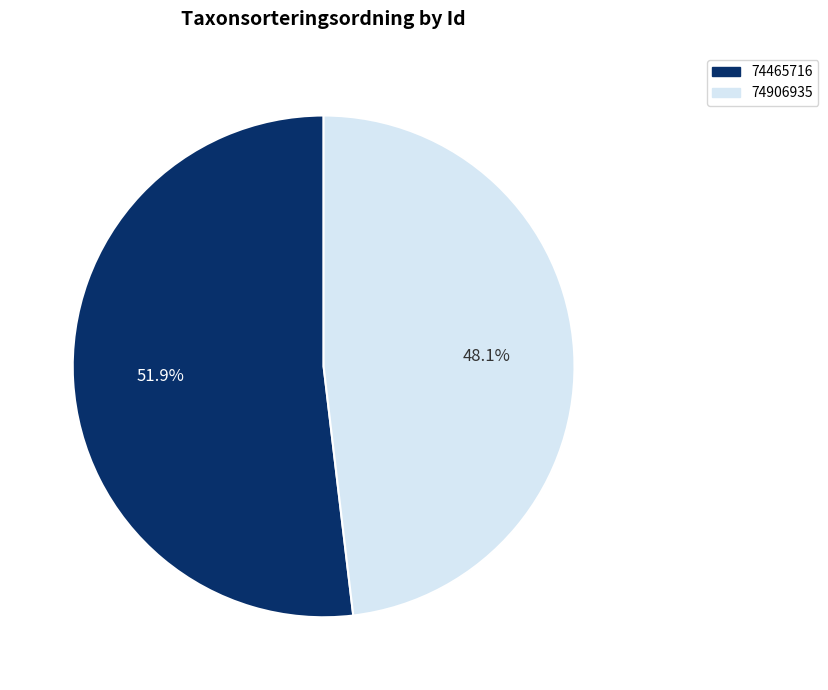

What is the largest slice in the pie chart?

74465716